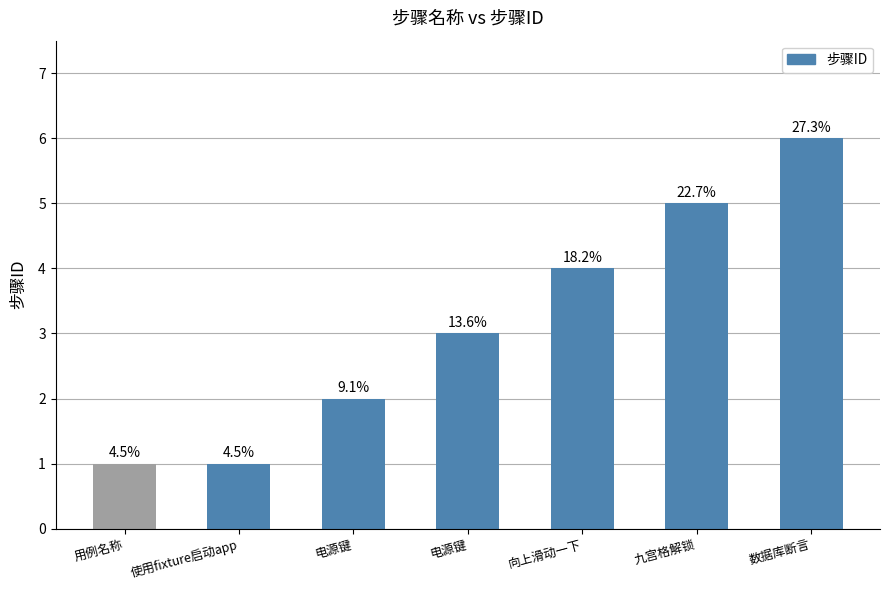

Rank the categories by value from lowest to highest.

用例名称, 使用fixture启动app, 电源键, 电源键, 向上滑动一下, 九宫格解锁, 数据库断言